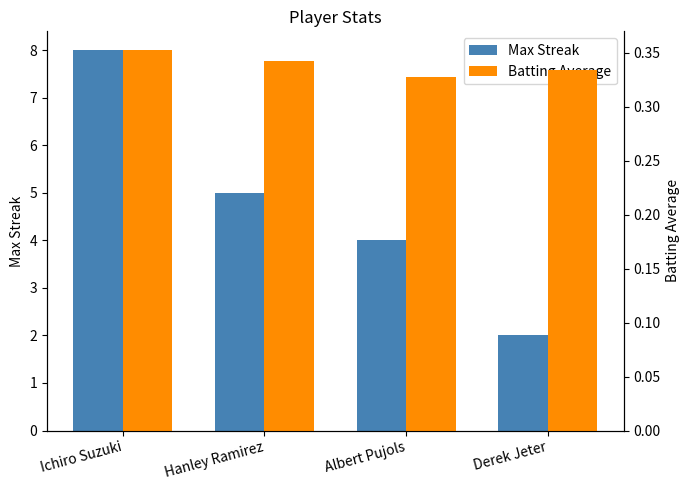

What is the label of the 2nd bar from the left?

Hanley Ramirez